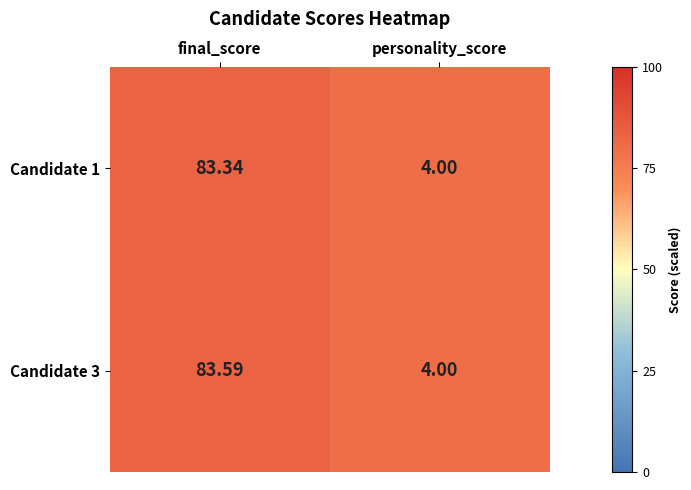

At how many categories does at least one series exceed 83?

1